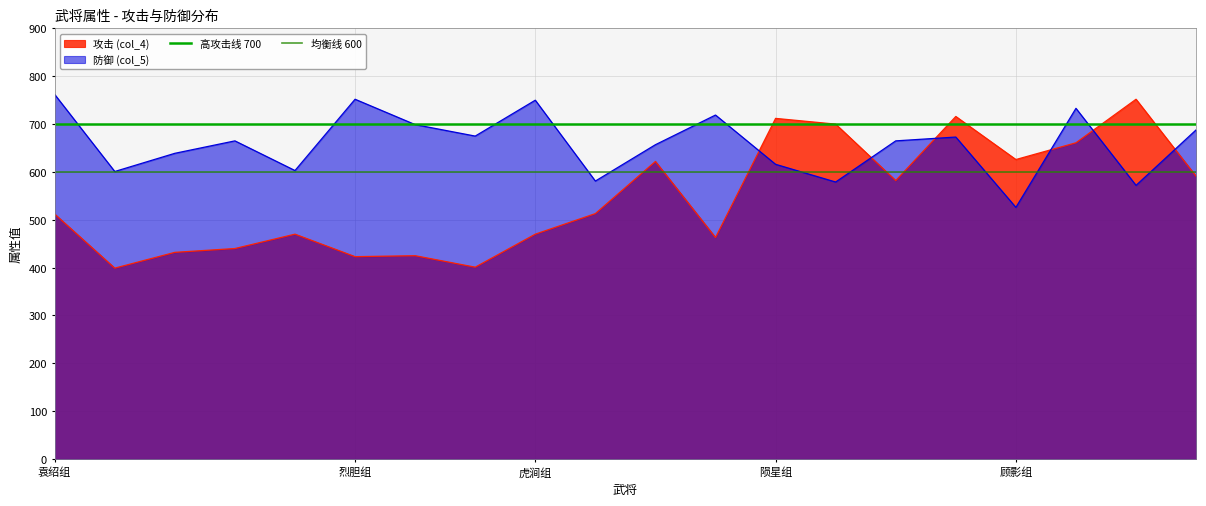

Which category has the highest value across all series?

袁绍组